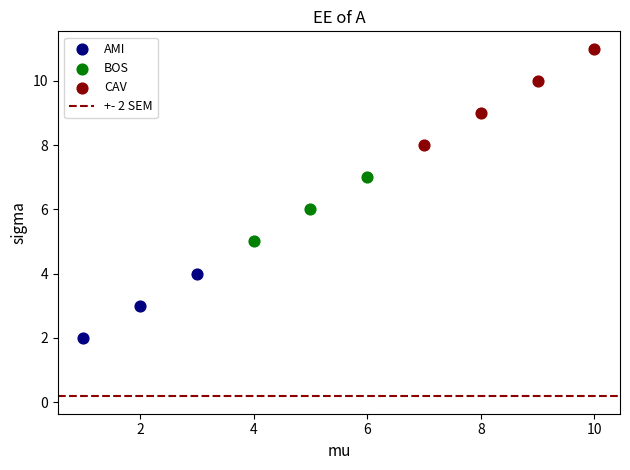

Which series reaches the maximum Y coordinate?

CAV